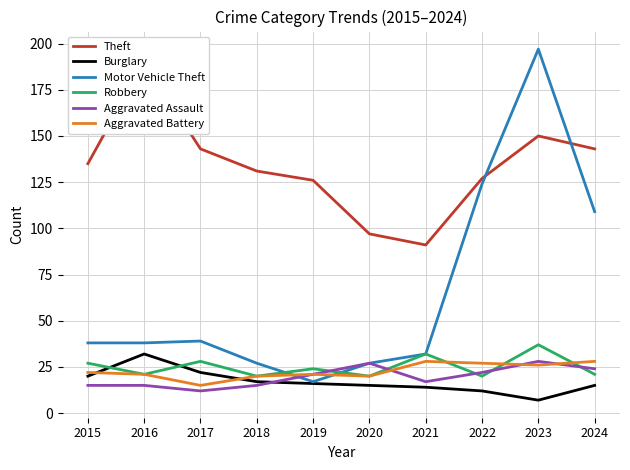

What value does the Theft series have at 2017, to the nearest 5?

145